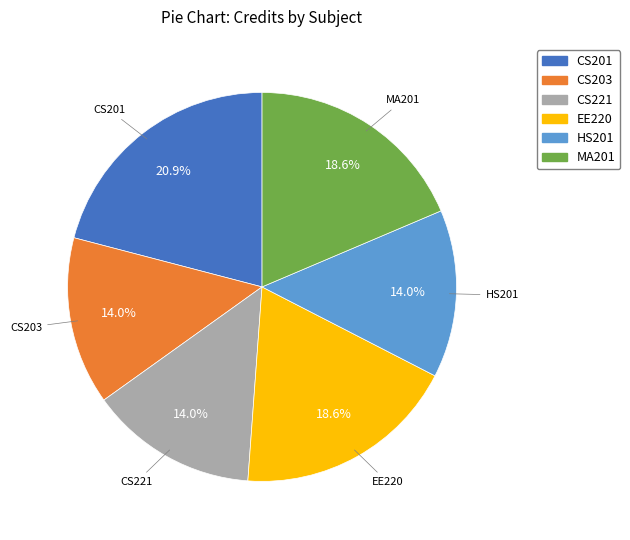

What is the total percentage of HS201 and CS201?

34.9%